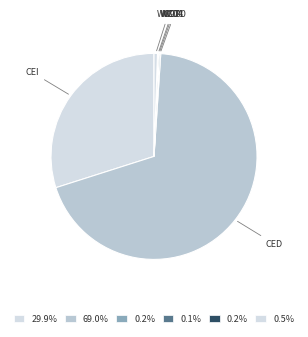

Is there a majority slice in this chart?

Yes